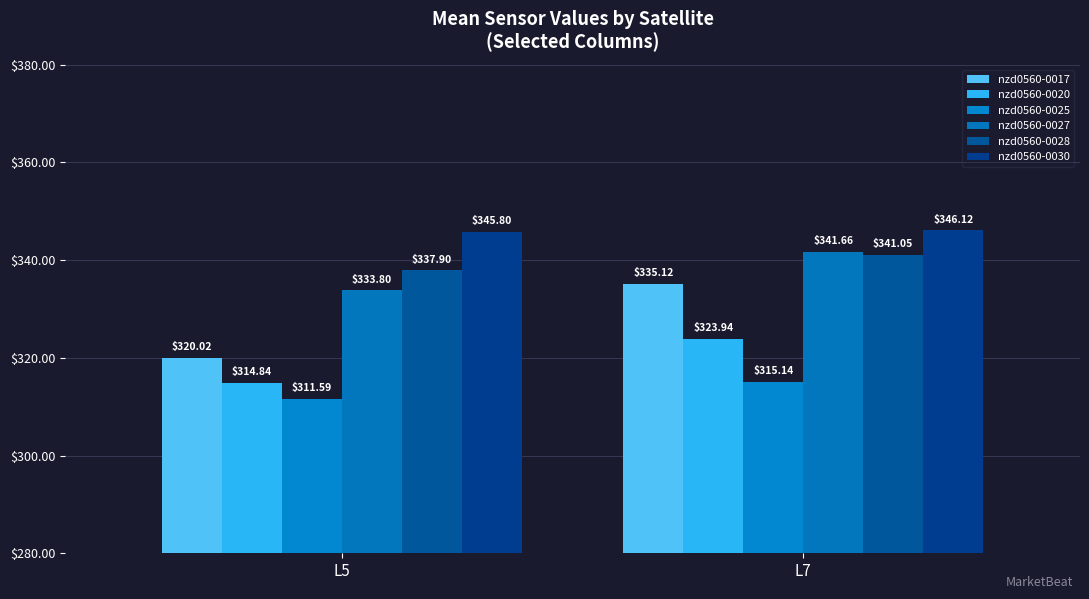

What is the value of the nzd0560-0027 bar at the 2nd from the left?

341.7